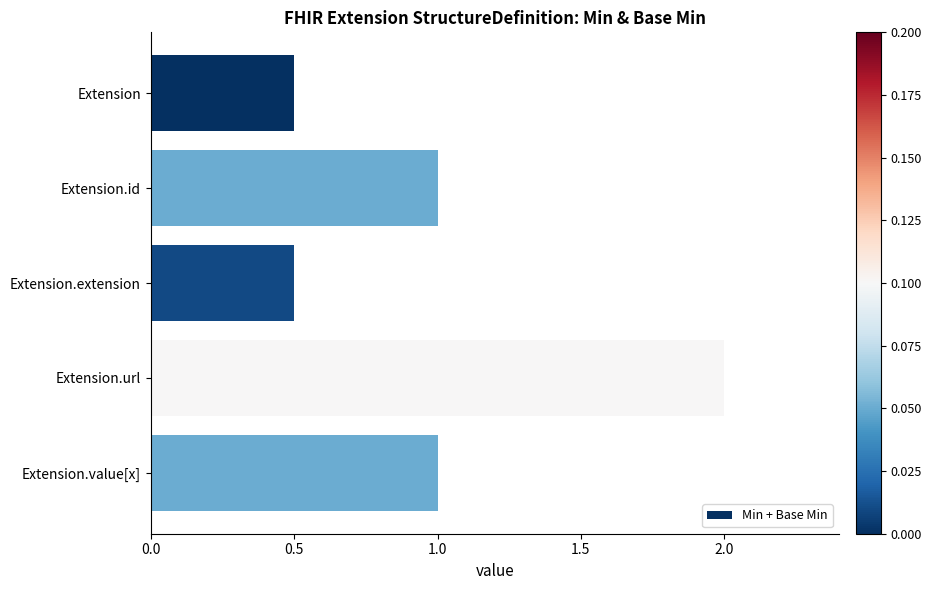

Read the value at Extension.id.

1.0